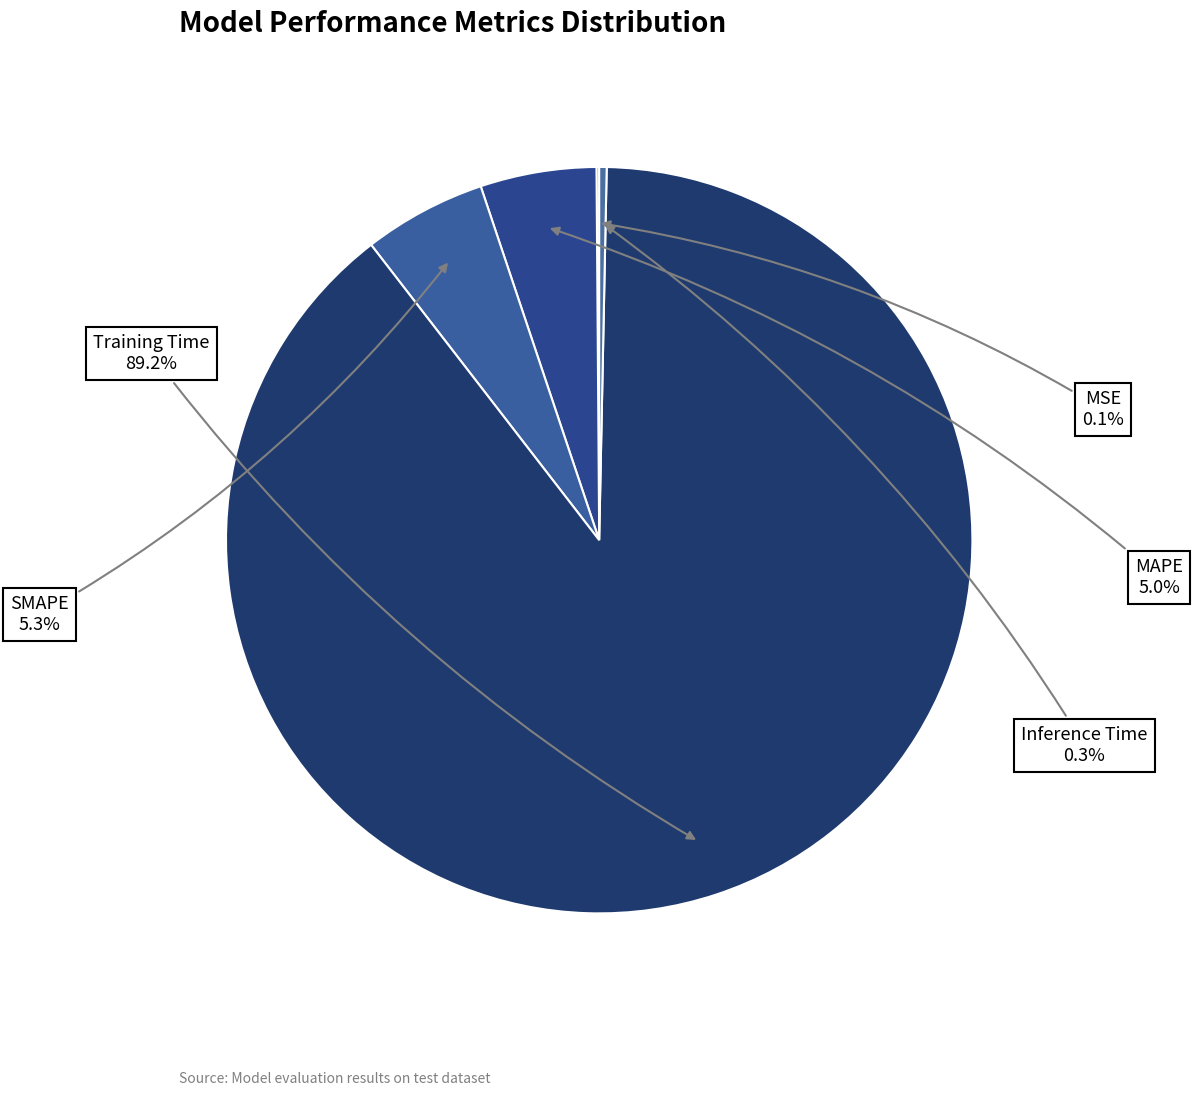

To the nearest percent, what portion does MAPE represent?

5%